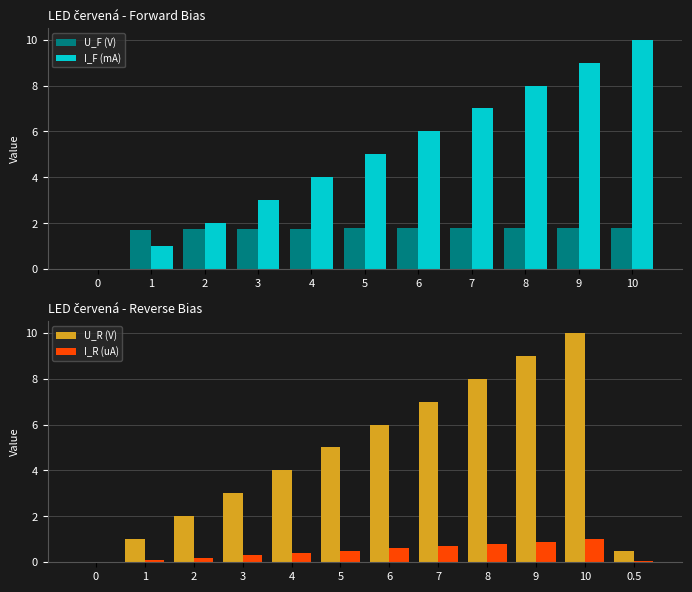

Is it true that I_F (mA) equals 1.9 at 3?

False